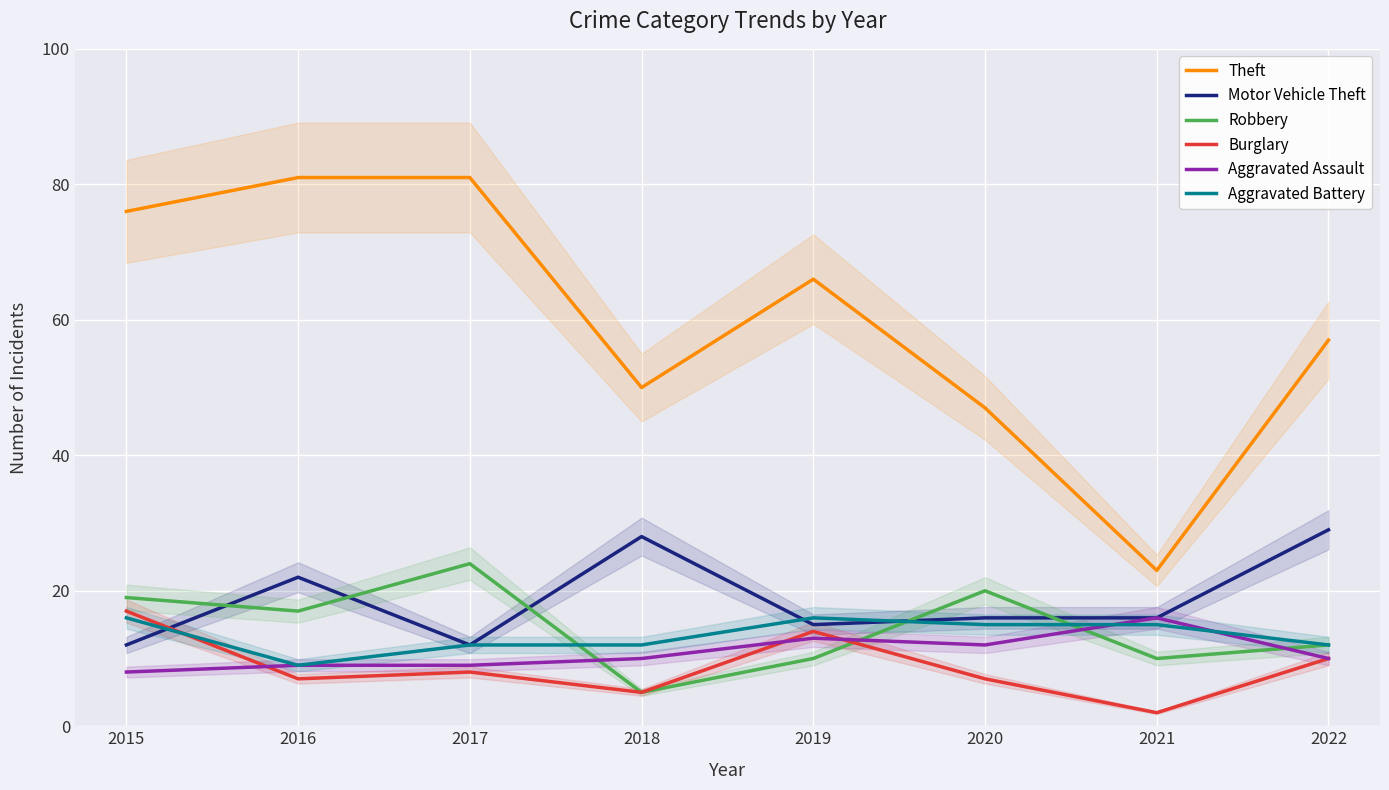

In Theft, how many points are higher than both neighbors (excluding endpoints)?

1